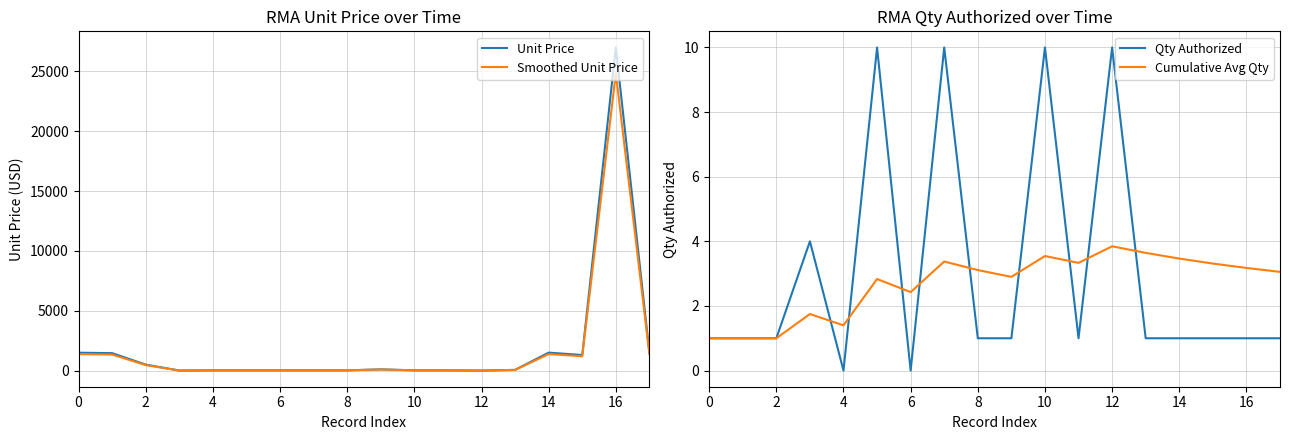

Is this an area chart (filled region under the line)?

No